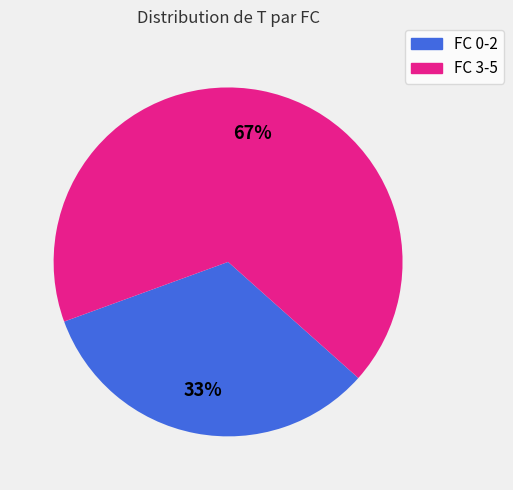

To the nearest percent, what is the difference between the largest and smallest slice percentages?

34%